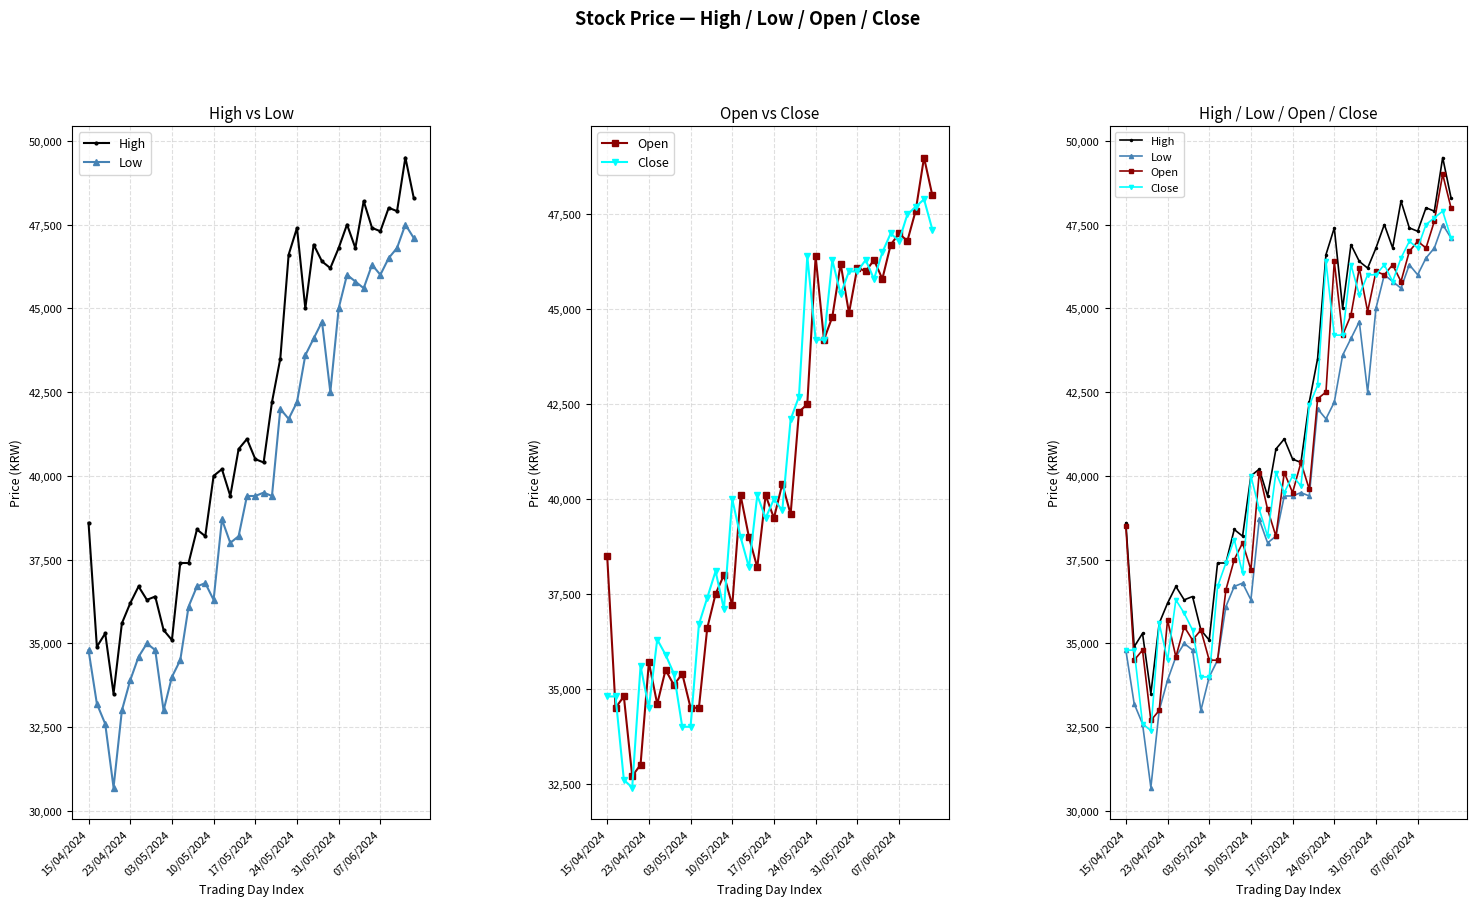

At how many categories does at least one series exceed 31779?

40